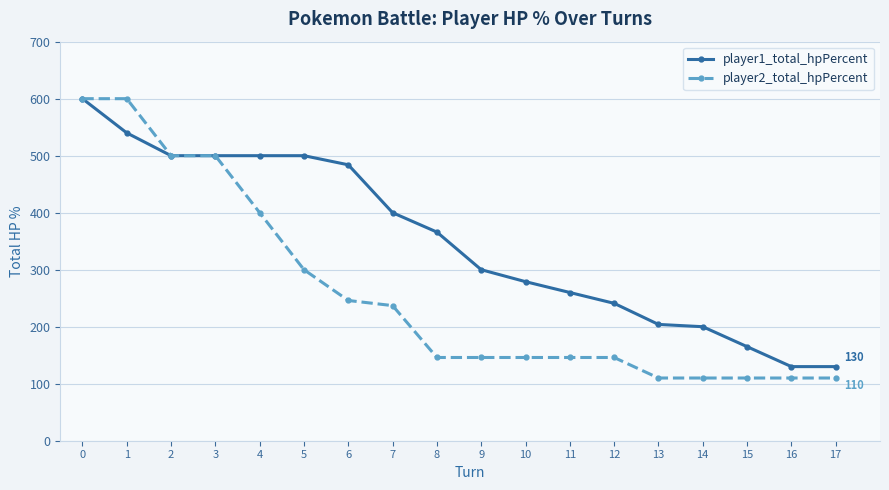

What is the highest value of the player2_total_hpPercent series?

600